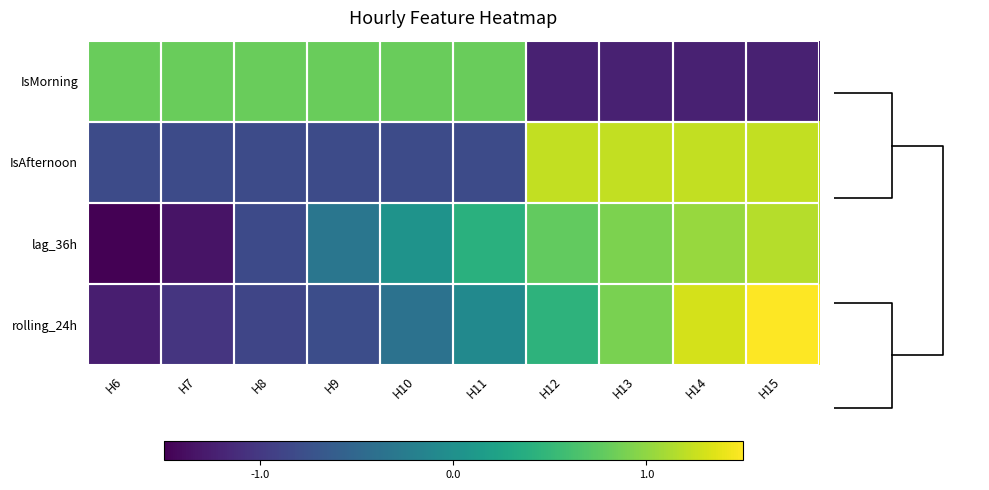

The IsAfternoon series shows -0.3 at H9. True or false?

False